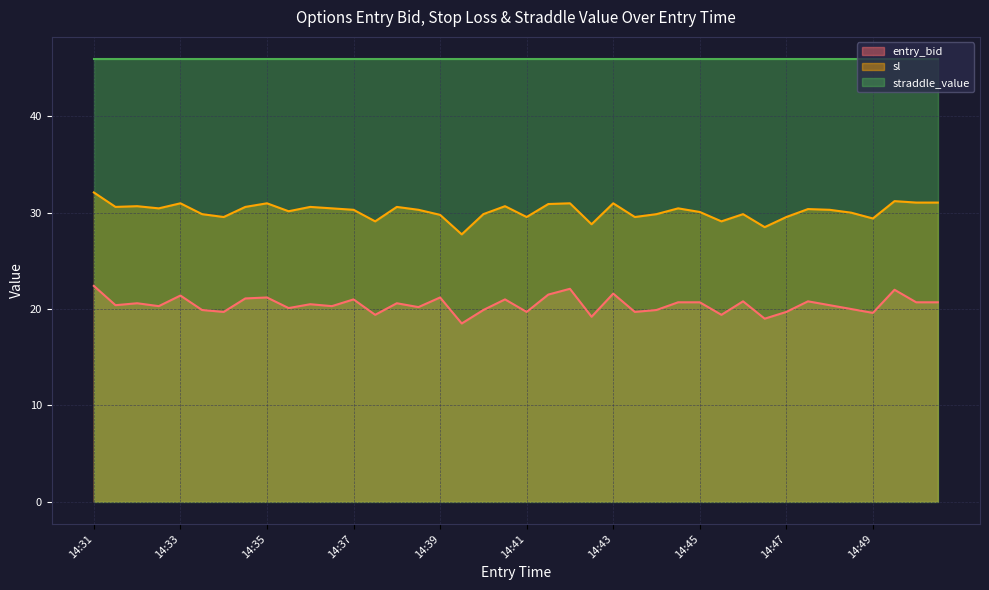

How many lines are shown in the chart?

3